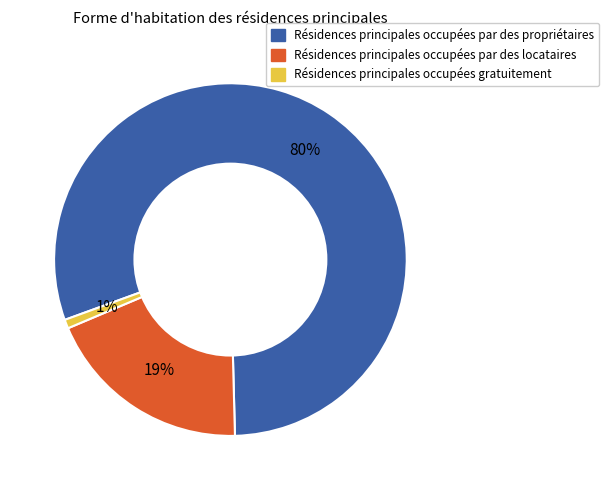

Is there a majority slice in this chart?

Yes